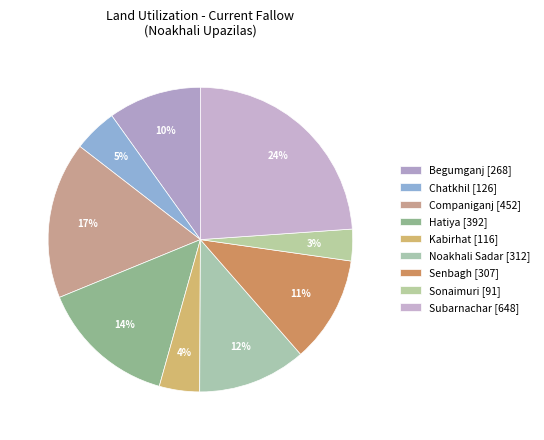

How many segments does this pie chart have?

9